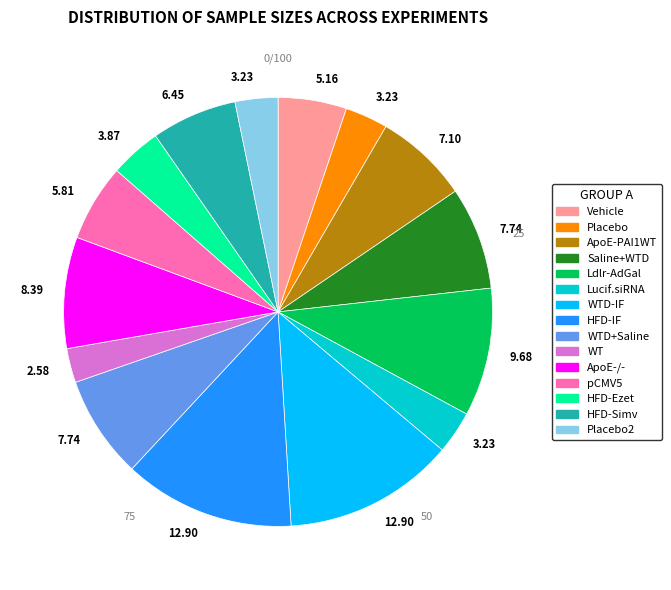

Does any single category account for the majority?

No